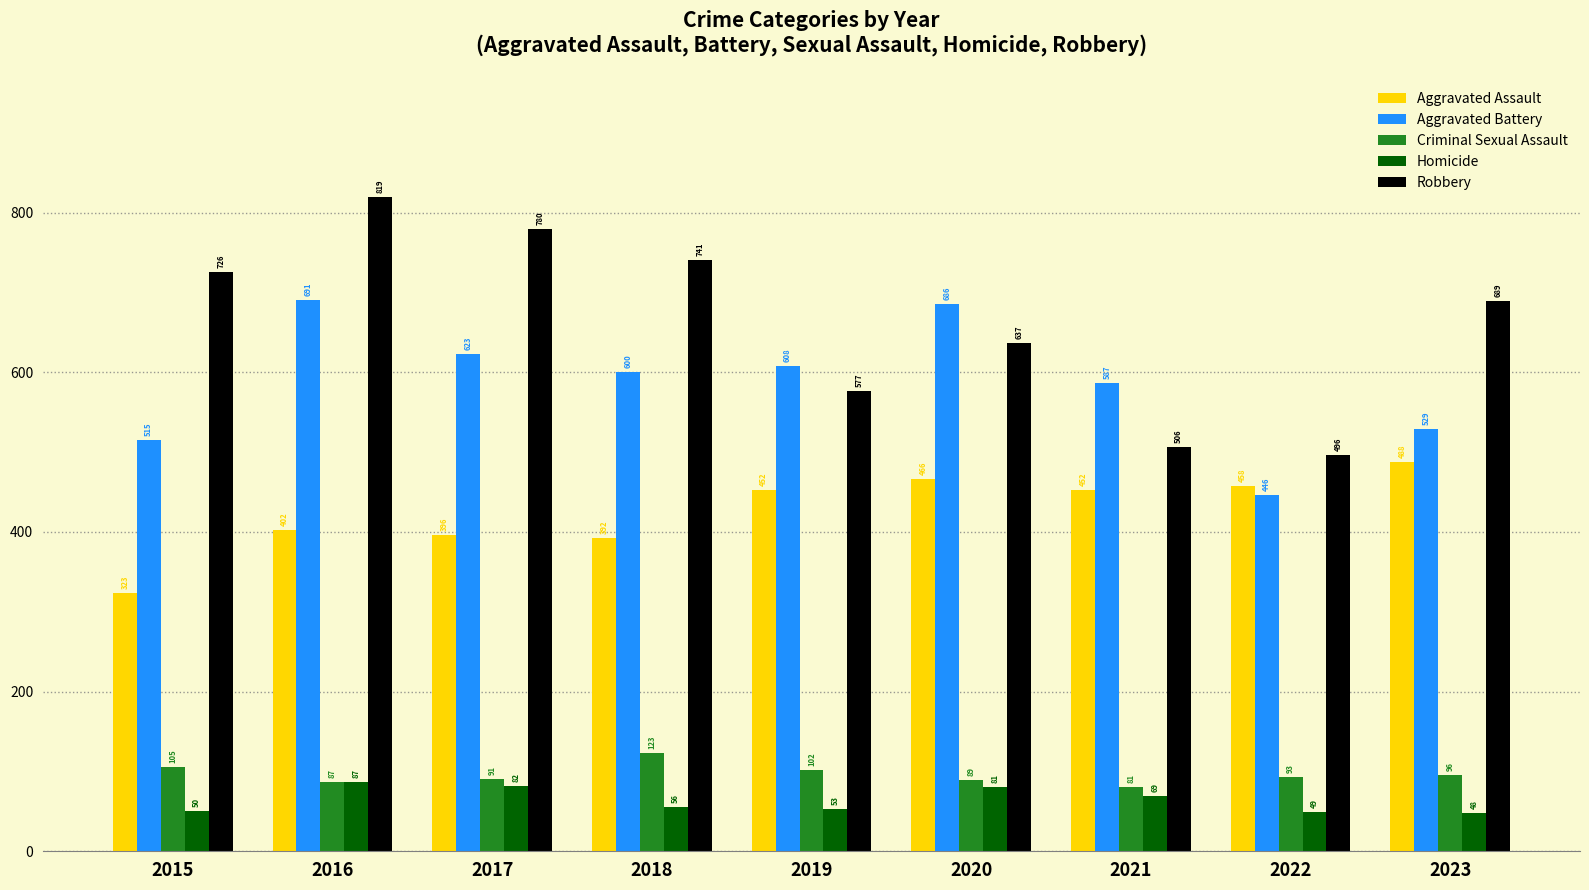

What is the total value across all series at 2022?

1542